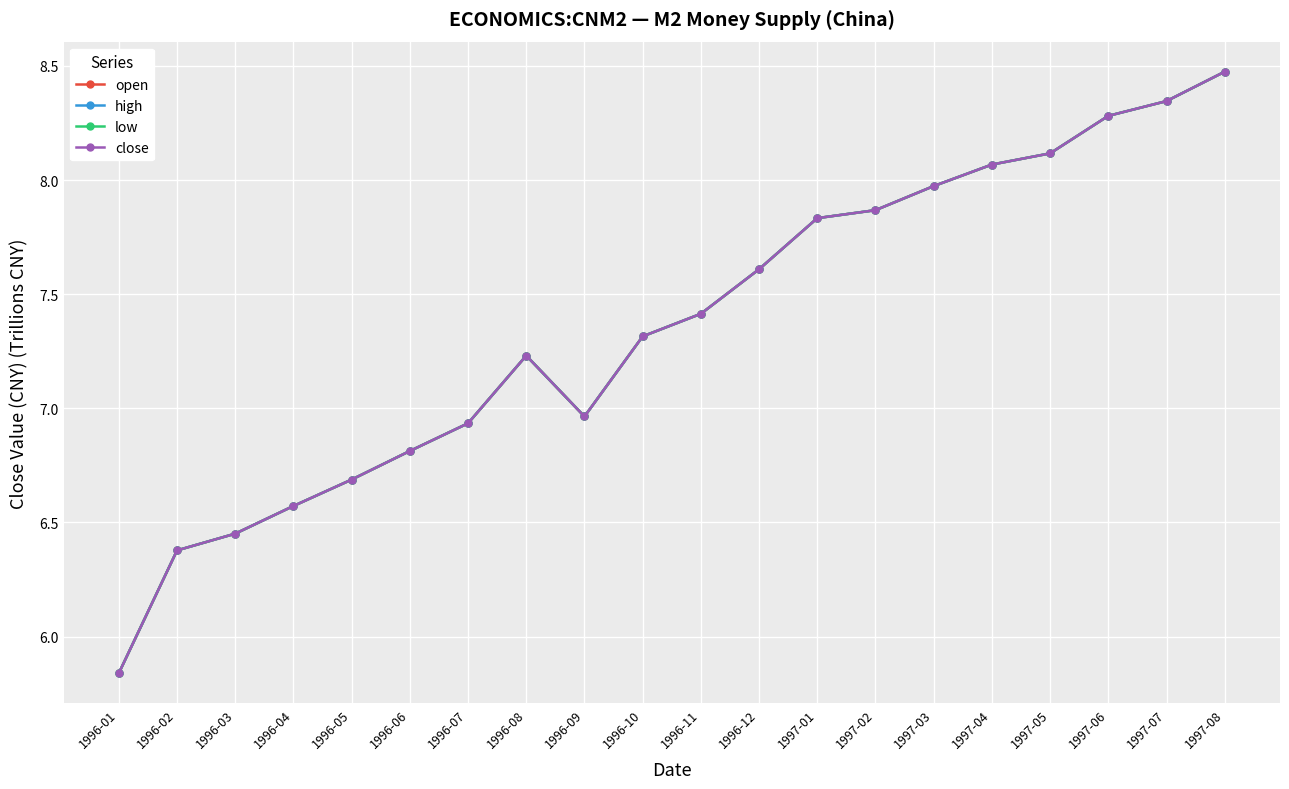

What is the label of the 6th point from the left?

1996-06